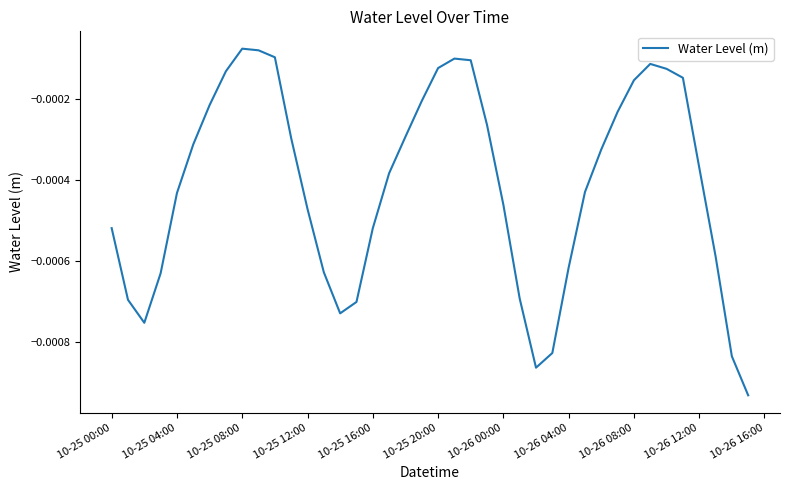

Does the chart display data point markers on the line(s)?

No